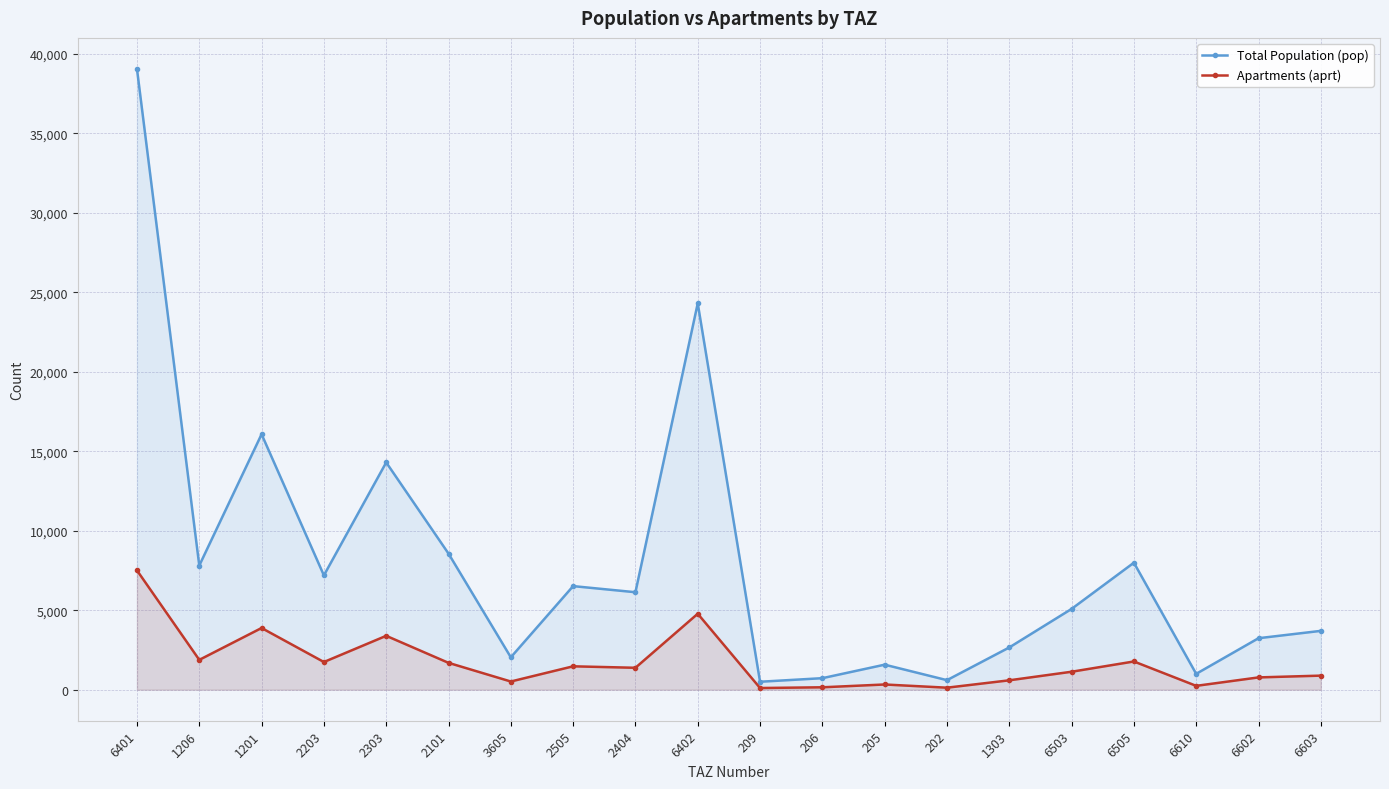

Rank the categories by Total Population (pop) value from lowest to highest.

209, 202, 206, 6610, 205, 3605, 1303, 6602, 6603, 6503, 2404, 2505, 2203, 1206, 6505, 2101, 2303, 1201, 6402, 6401